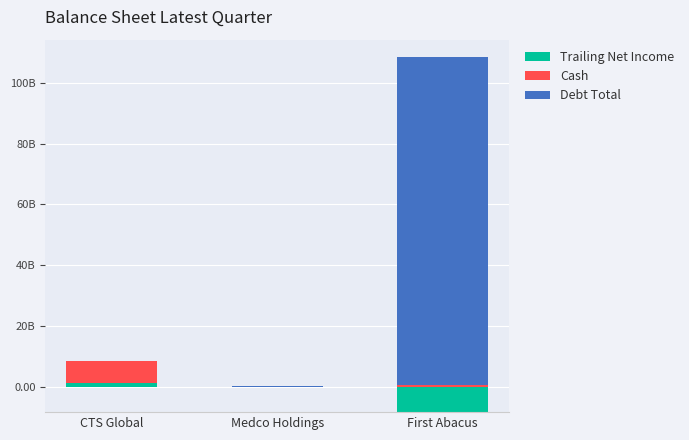

Which series has the largest total across all categories?

Debt Total